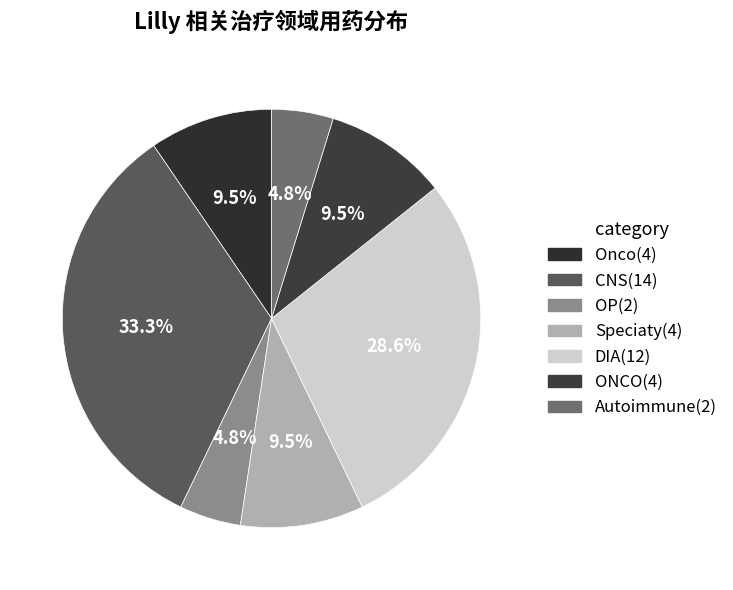

To the nearest percent, what is the difference between the largest and smallest slice percentages?

29%